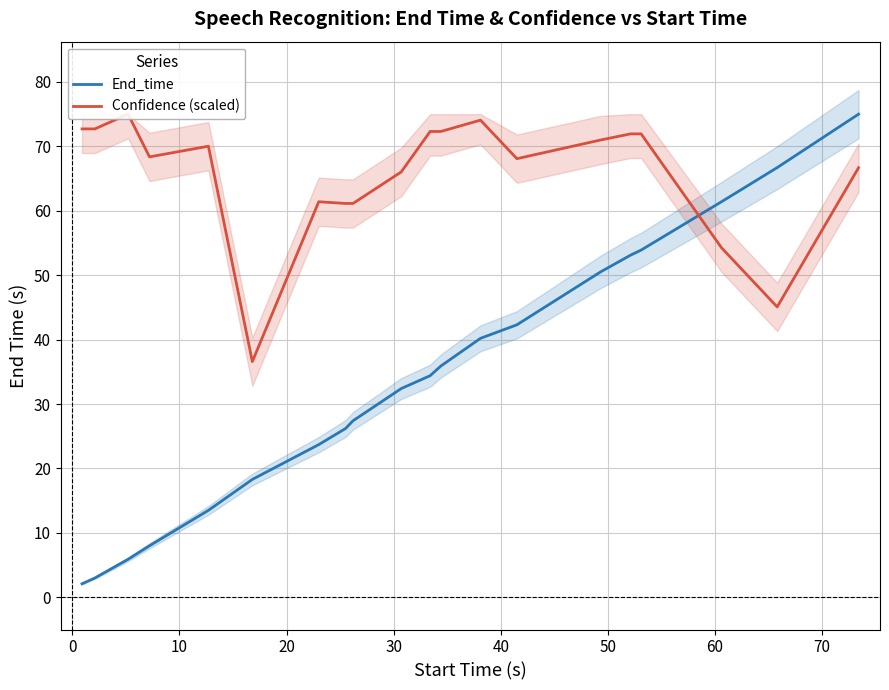

What is the highest value of the End_time series?

75.0